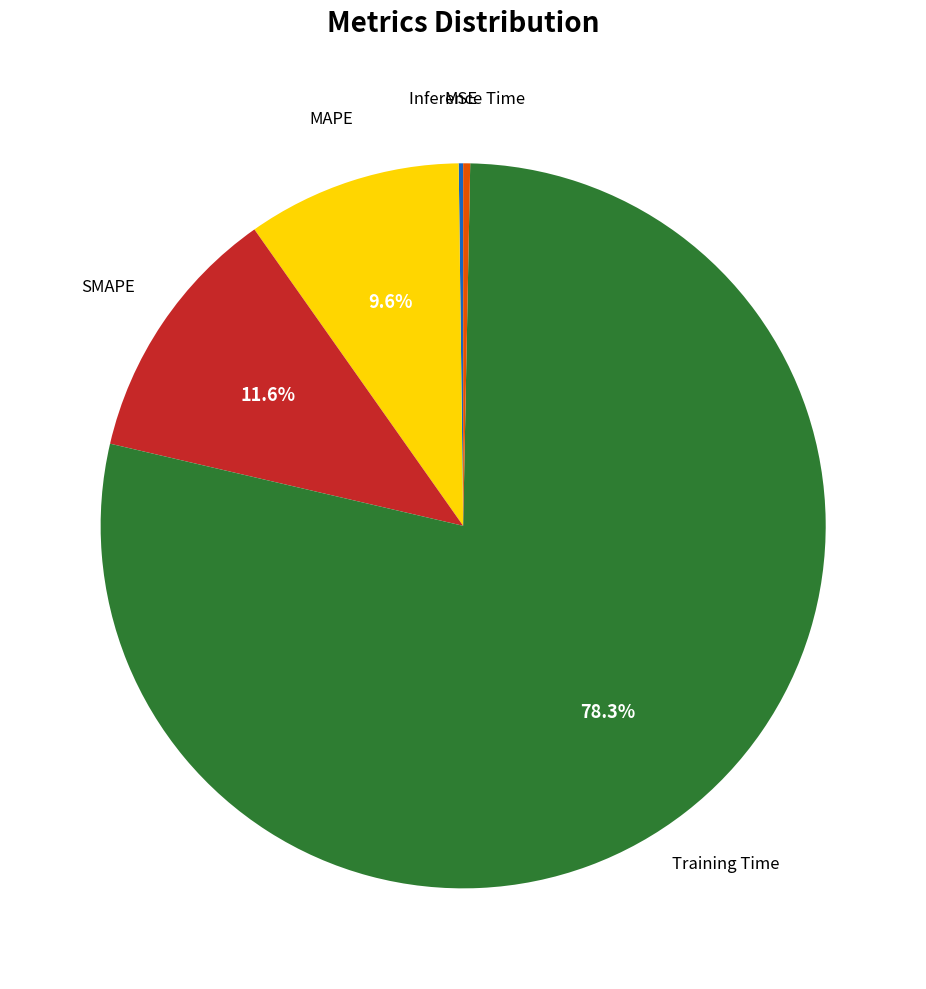

What portion of the pie excludes MAPE?

90.4%